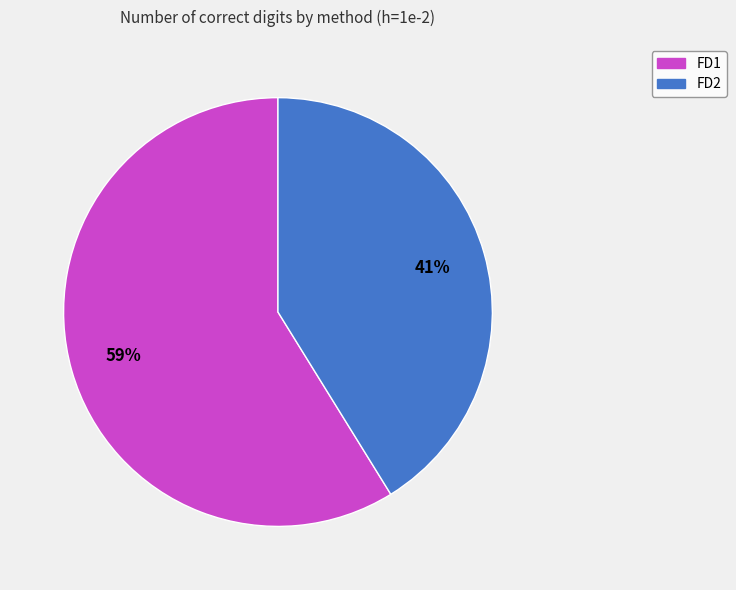

To the nearest percent, what is the combined percentage of FD2 and FD1?

100%